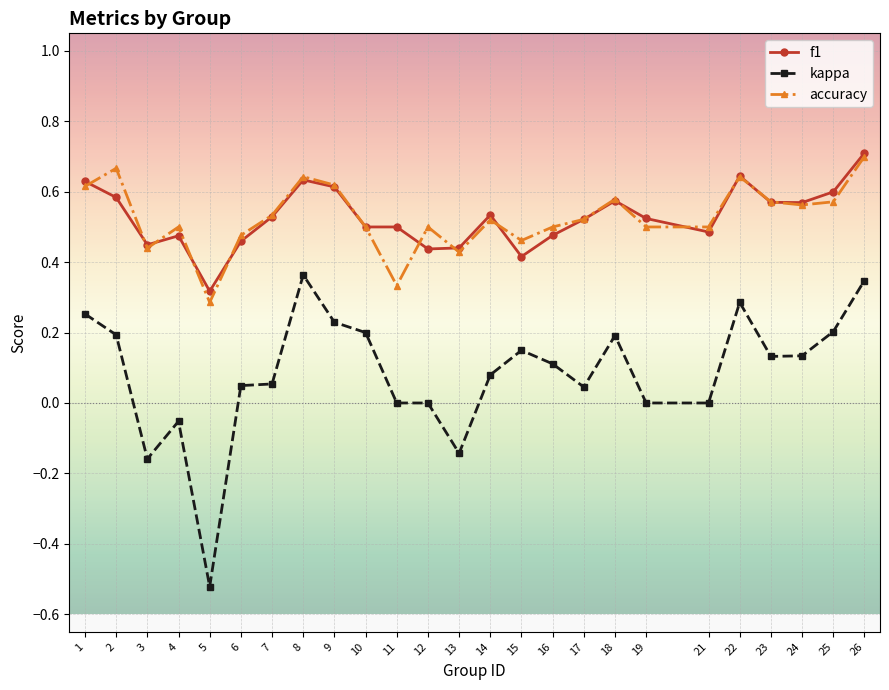

At which category is the sum across all series the highest?

26